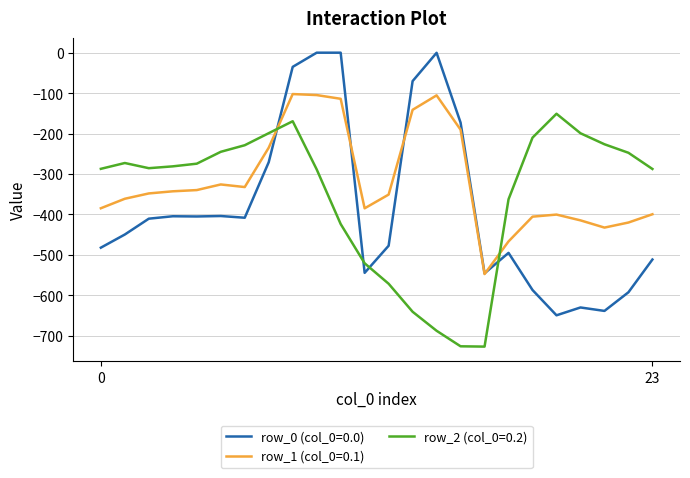

List the series in order of their peak value, highest first.

row_0 (col_0=0.0), row_1 (col_0=0.1), row_2 (col_0=0.2)